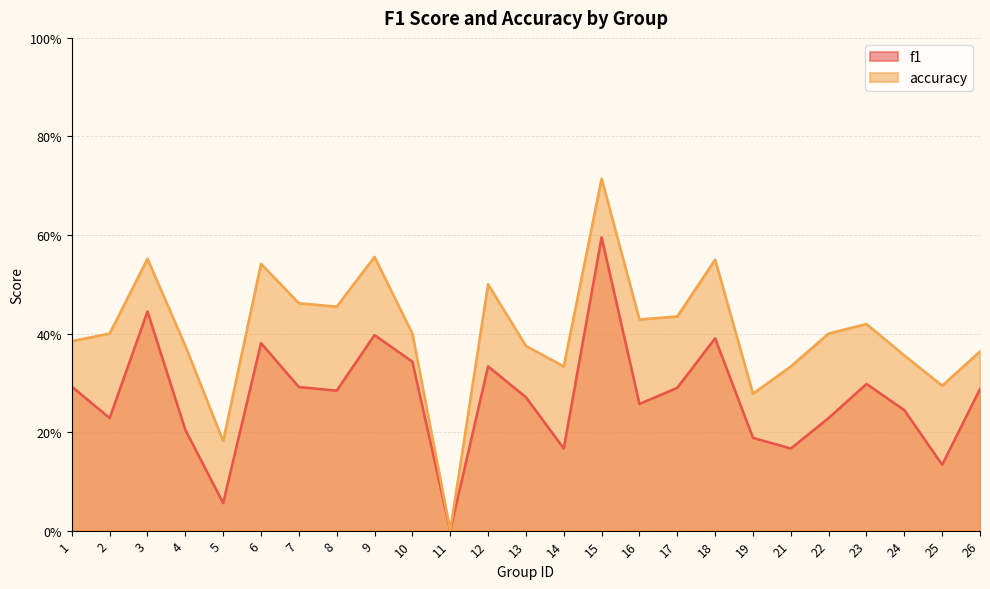

What is the value of the f1 point at the 18th from the left?

0.4